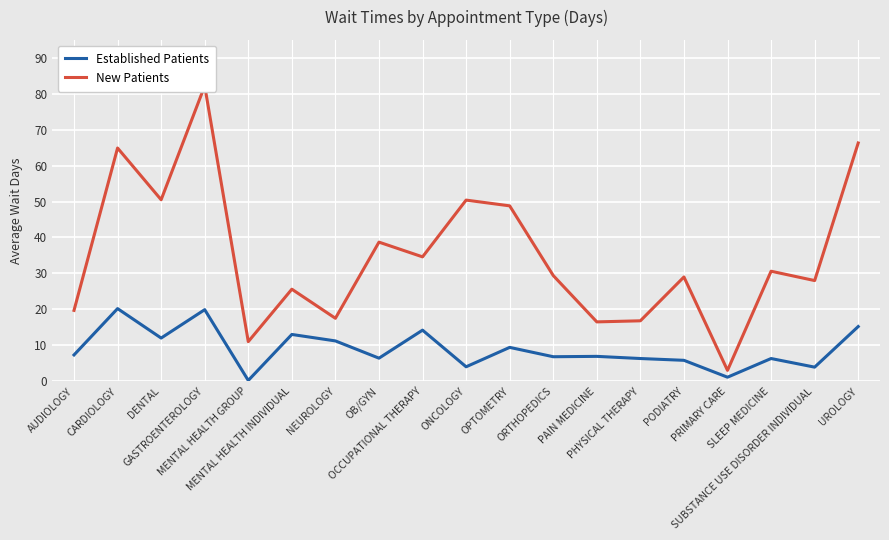

What are all the series names shown in the legend?

Established Patients, New Patients